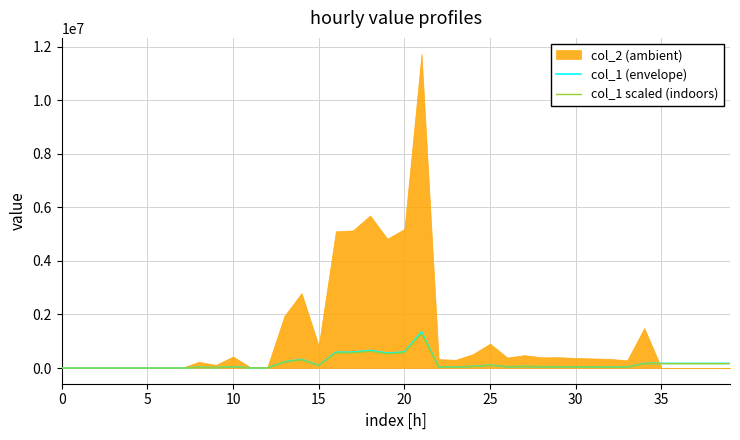

Where does the col_1 (envelope) series first go above 46534?

10